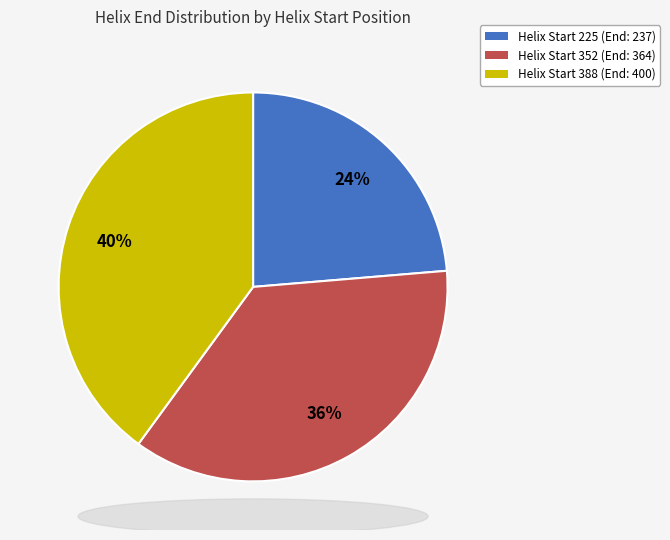

Is there any slice that represents more than half of the pie?

No